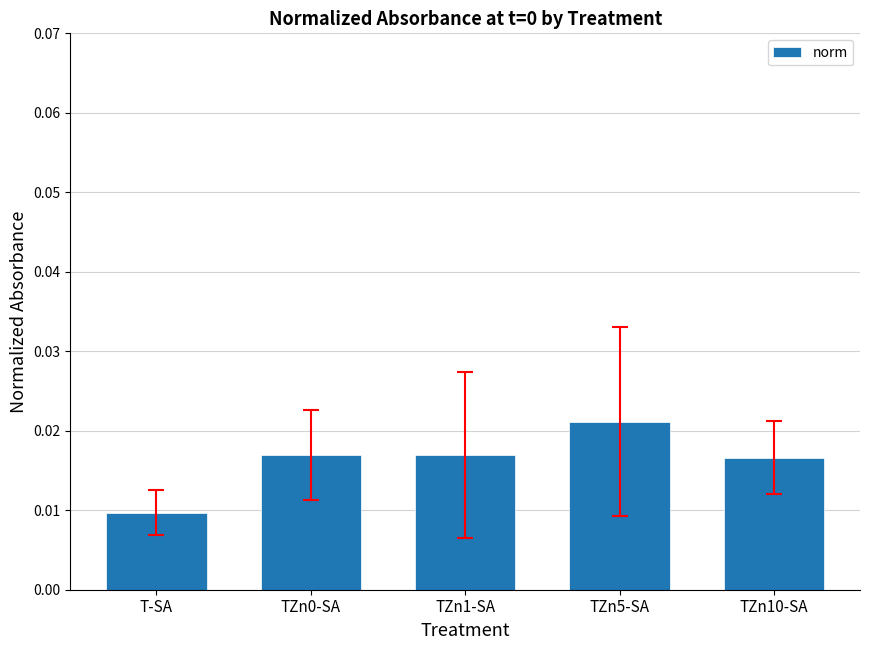

What position from the left is TZn0-SA?

2